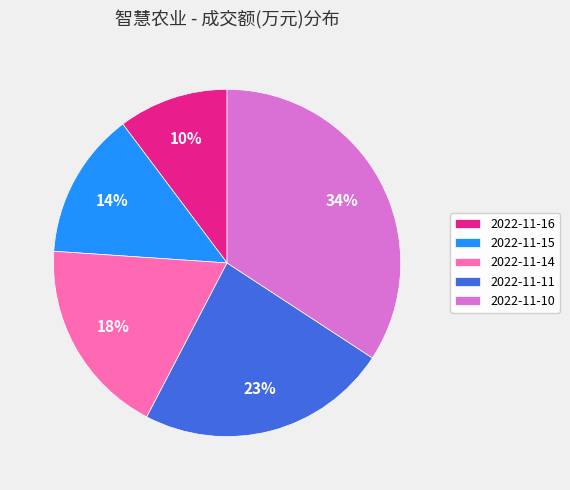

True or false: 2022-11-14 accounts for 33% of the total.

False